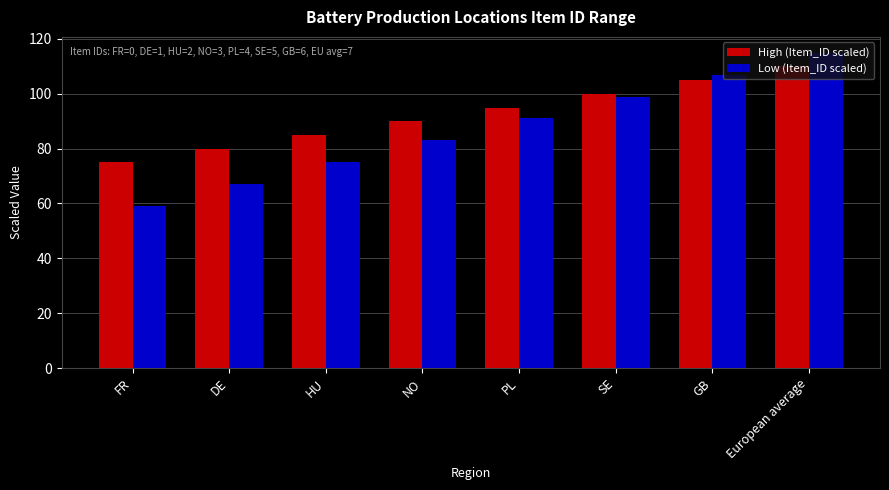

Which series has the widest spread of values?

Low (Item_ID scaled)